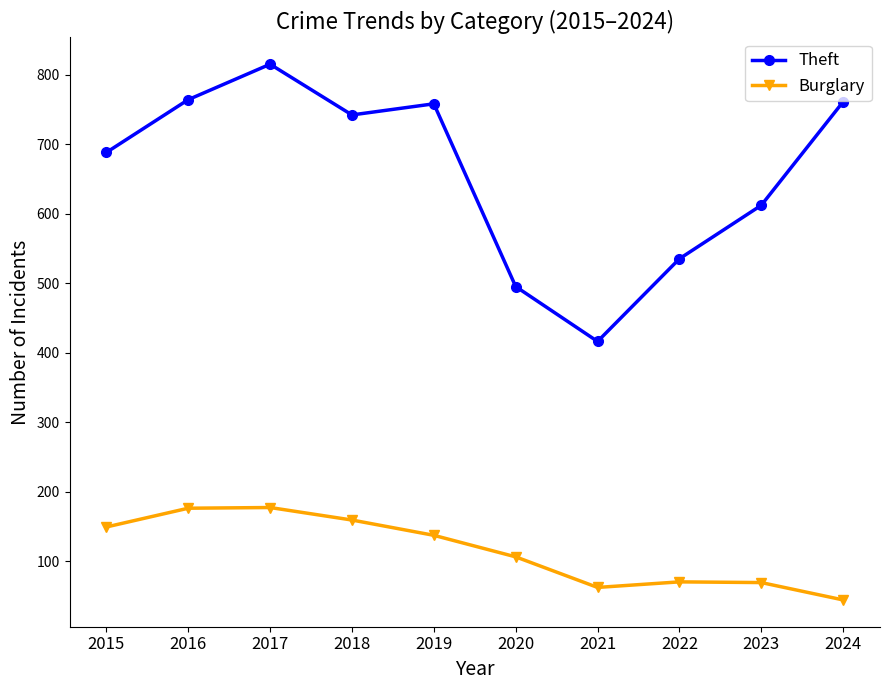

At which category is the sum across all series the highest?

2017